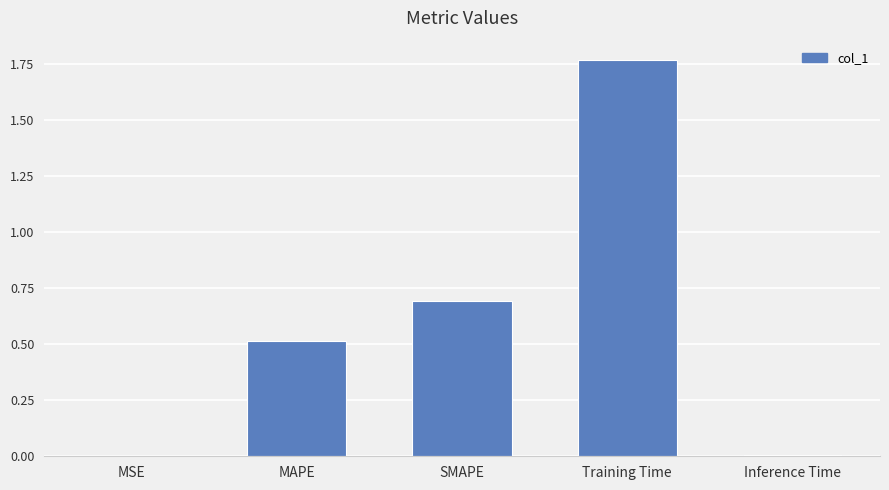

What is the average value?

0.6